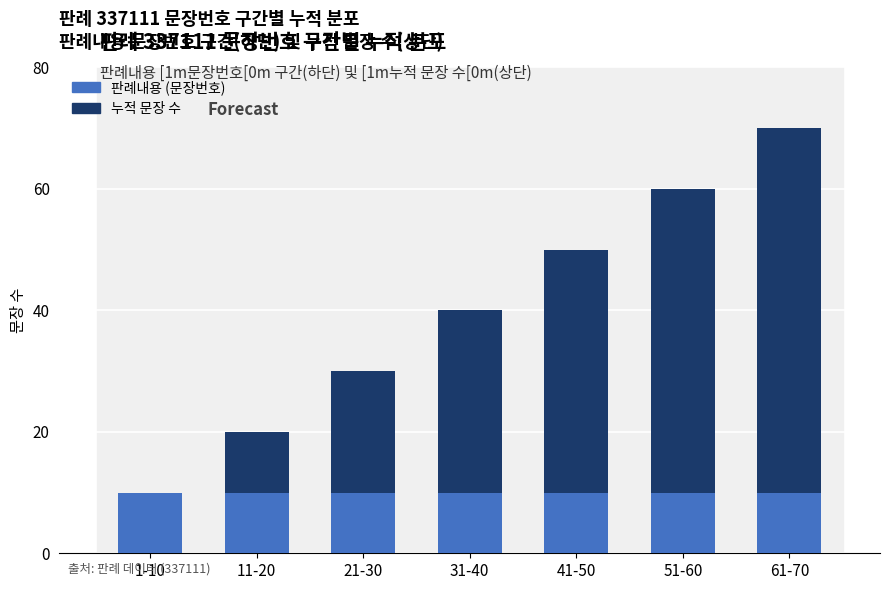

Is it true that 판례내용 (문장번호) equals 10 at 21-30?

True